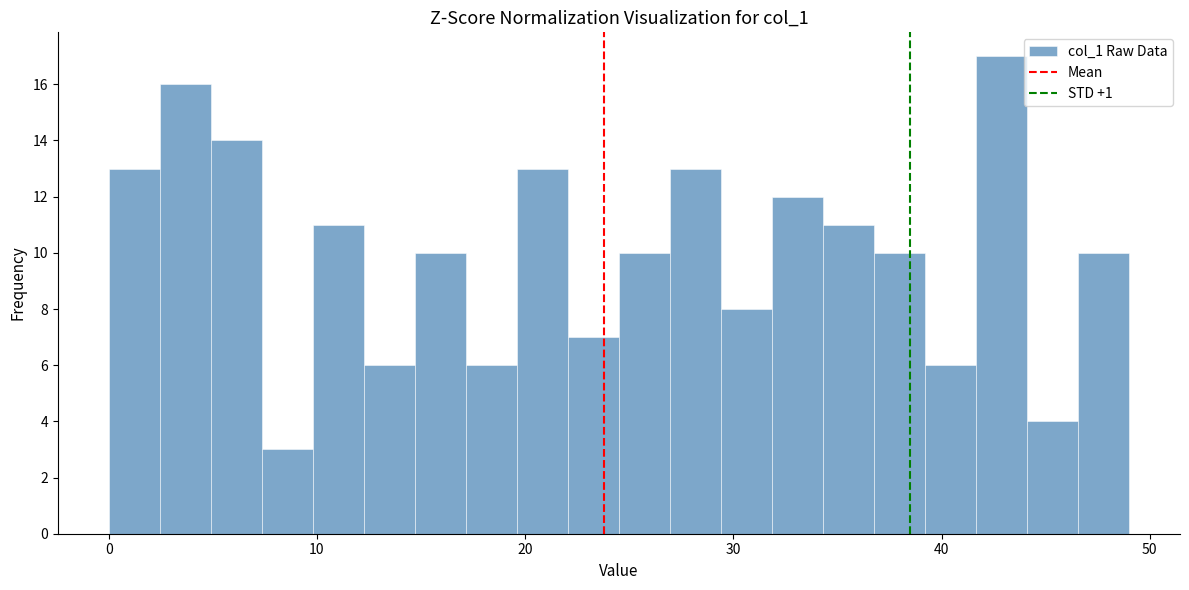

Around what value on the x-axis is the tallest bar? Give the approximate position of its centre, as read against the axis.

43